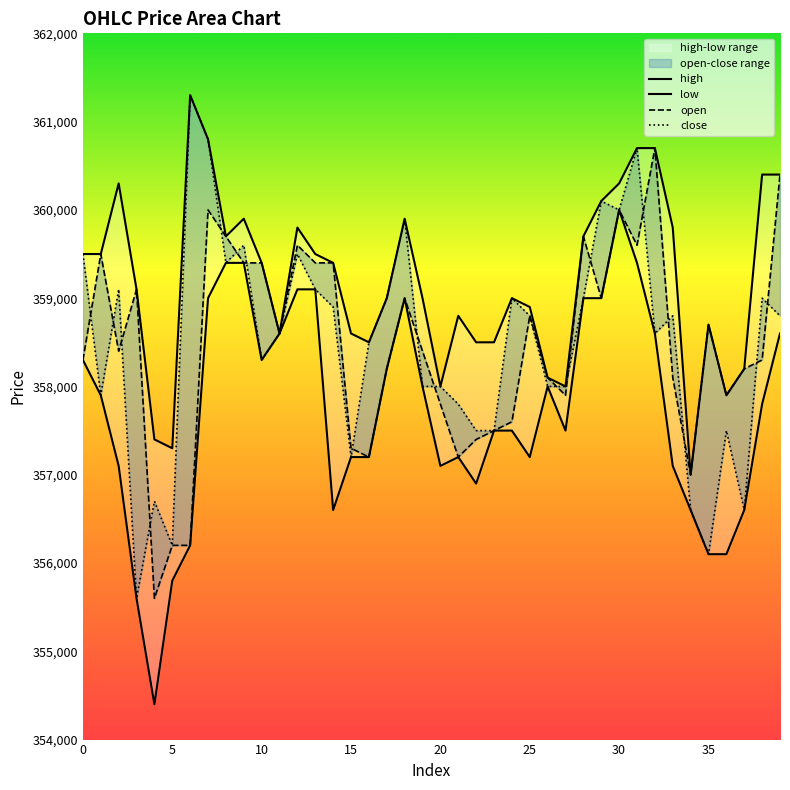

Rank the categories by open value from lowest to highest.

4, 5, 6, 34, 16, 21, 15, 22, 23, 24, 20, 27, 36, 26, 33, 17, 37, 0, 38, 2, 19, 11, 35, 25, 18, 29, 3, 9, 10, 13, 14, 1, 12, 31, 8, 28, 7, 30, 39, 32